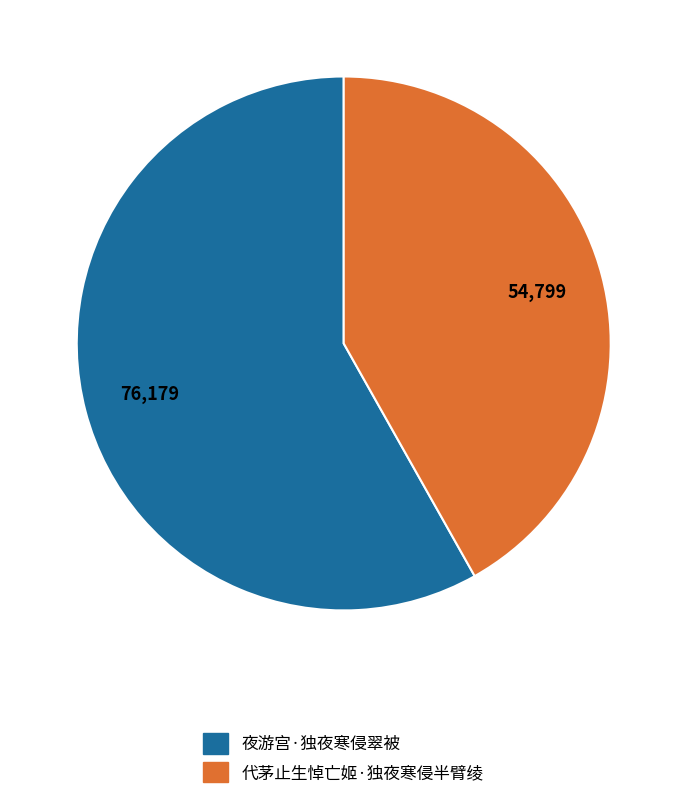

Count the number of slices in the pie.

2